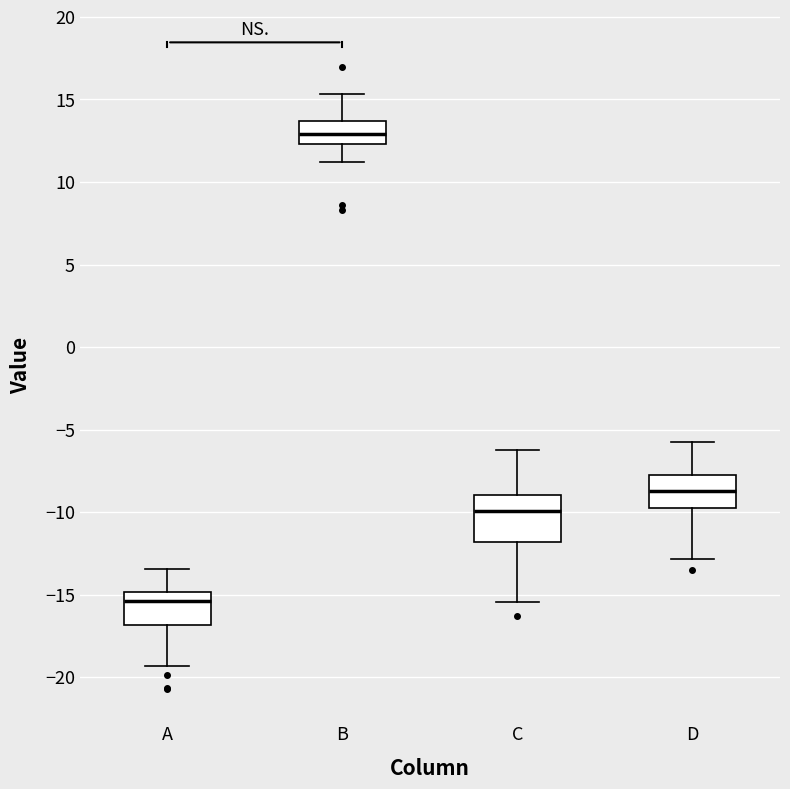

Reading left to right, read every box against the y-axis: the position of its median line, the range the box covers, and the ends of its whiskers. The values are not printed on the chart, so give them approximately, as read against the axis.

A: median -15.5, box -17.0 to -15.0, whiskers -19.5 to -13.5
B: median 13.0, box 12.5 to 13.5, whiskers 11.0 to 15.5
C: median -10.0, box -12.0 to -9.0, whiskers -15.5 to -6.0
D: median -8.5, box -10.0 to -7.5, whiskers -13.0 to -5.5